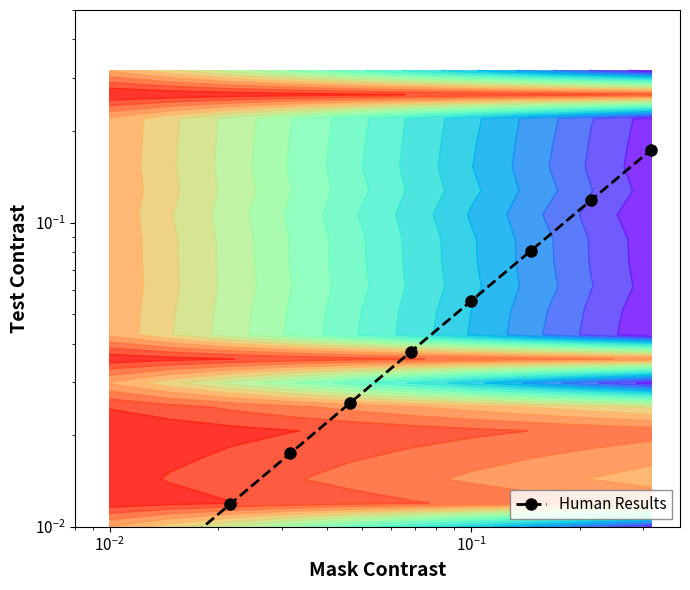

What is the difference between the second highest and minimum values?

0.1